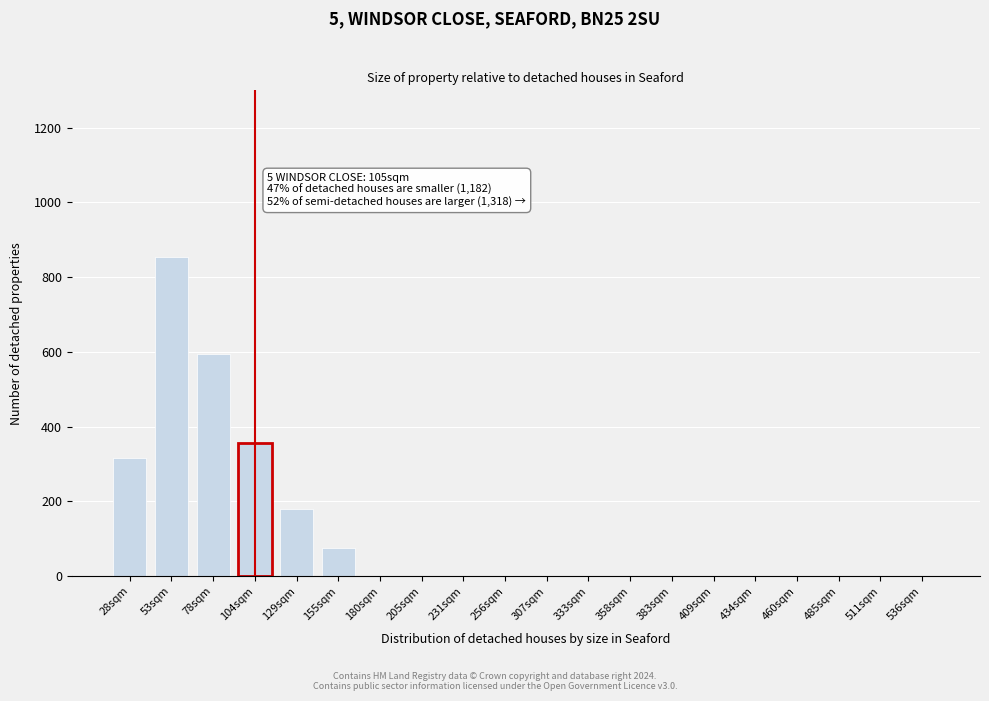

Reading left to right, list all the values displayed in this chart.

28sqm=315	53sqm=855	78sqm=595	104sqm=355	129sqm=180	155sqm=75	180sqm=0	205sqm=0	231sqm=0	256sqm=0	307sqm=0	333sqm=0	358sqm=0	383sqm=0	409sqm=0	434sqm=0	460sqm=0	485sqm=0	511sqm=0	536sqm=0